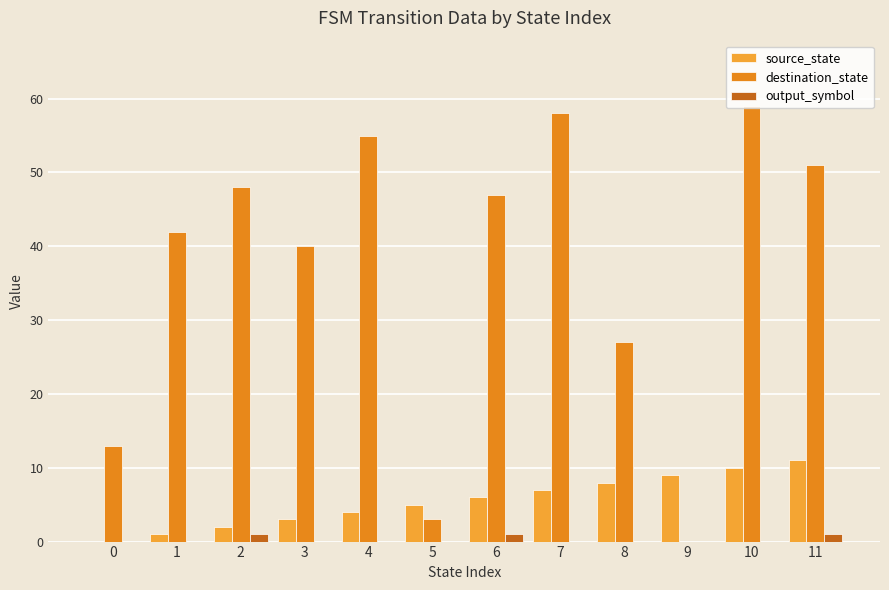

Which series has the largest total across all categories?

destination_state